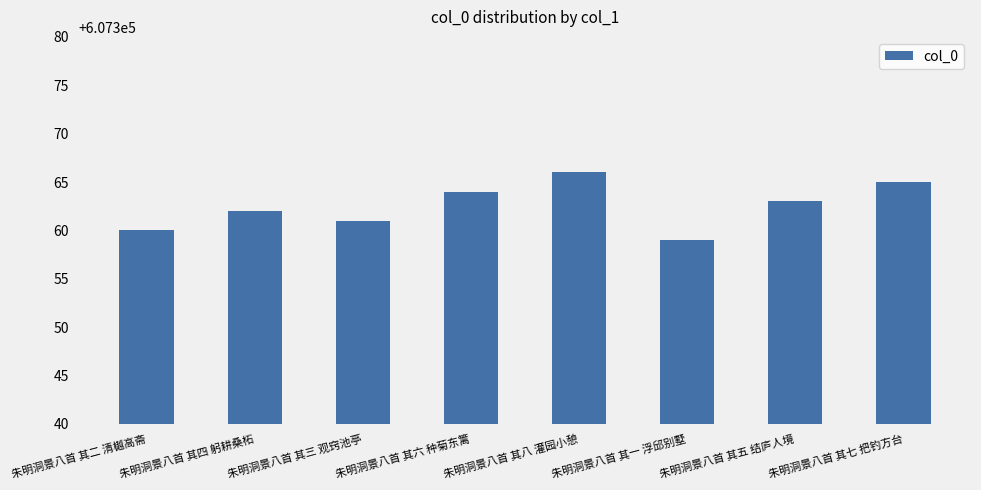

Reading right to left, extract all data points from this chart.

朱明洞景八首 其七 把钓方台=607365	朱明洞景八首 其五 结庐人境=607363	朱明洞景八首 其一 浮邱别墅=607359	朱明洞景八首 其八 灌园小憩=607366	朱明洞景八首 其六 种菊东篱=607364	朱明洞景八首 其三 观窍池亭=607361	朱明洞景八首 其四 躬耕桑柘=607362	朱明洞景八首 其二 清樾高斋=607360